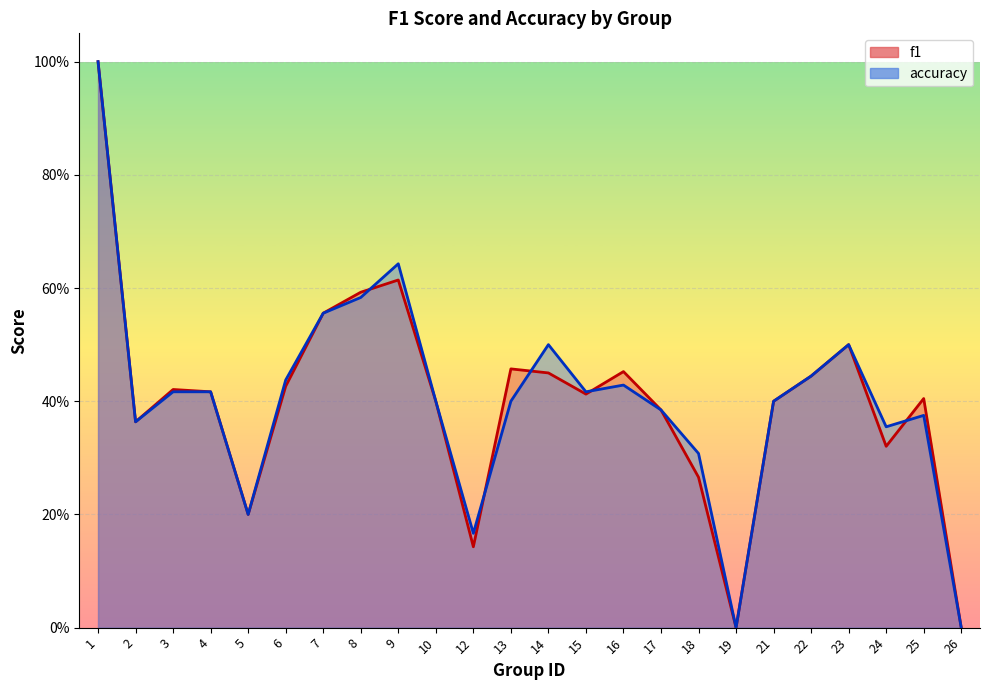

Which label corresponds to the smallest value in the chart?

19